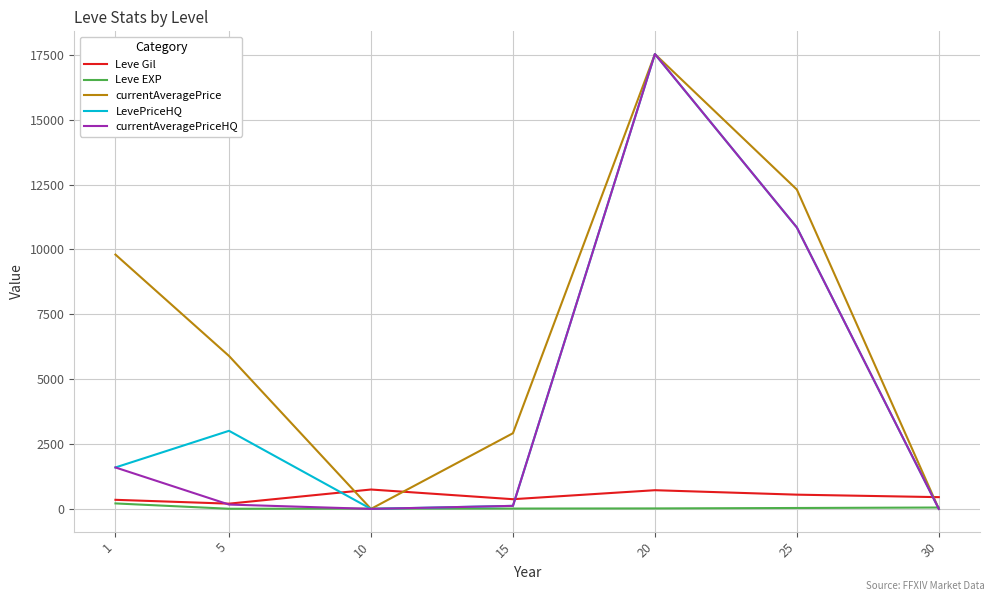

Is the value of Leve EXP at 30 greater than the value of currentAveragePrice at 20?

No